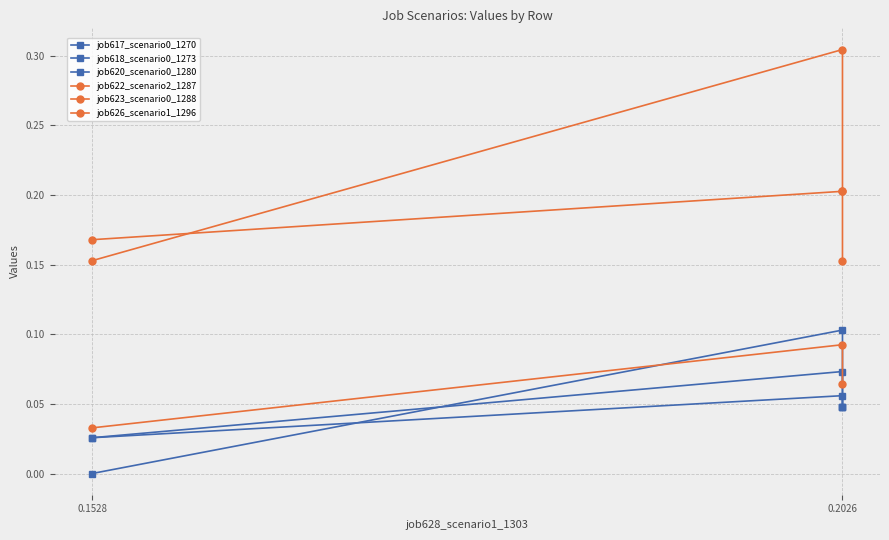

At which label does job617_scenario0_1270 reach its minimum?

0.1528